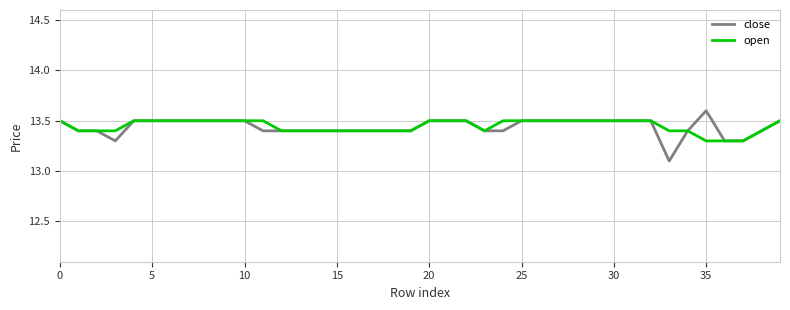

Which series has the largest range (max minus min)?

close